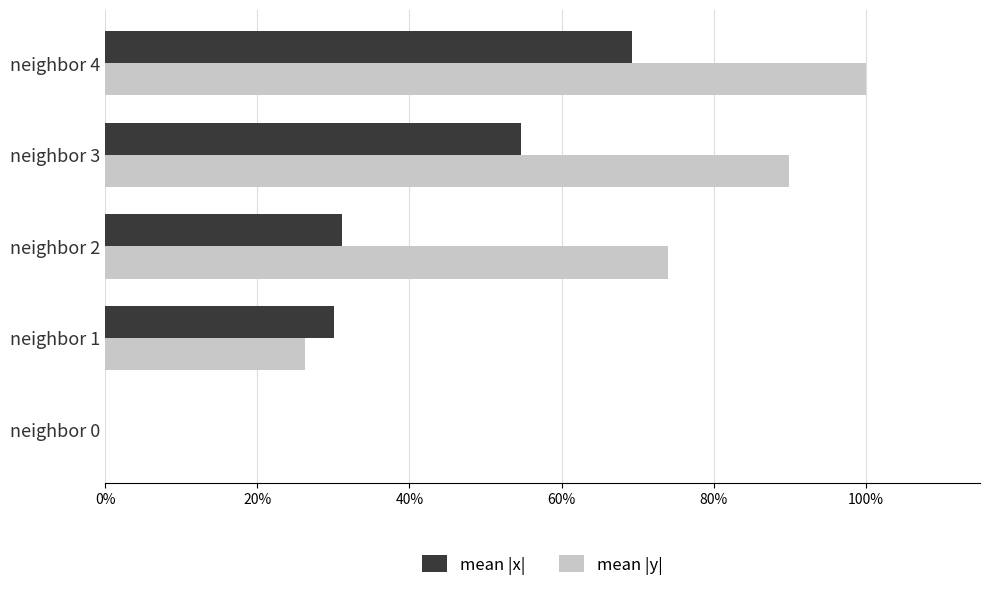

At which category is the sum across all series the highest?

neighbor 4